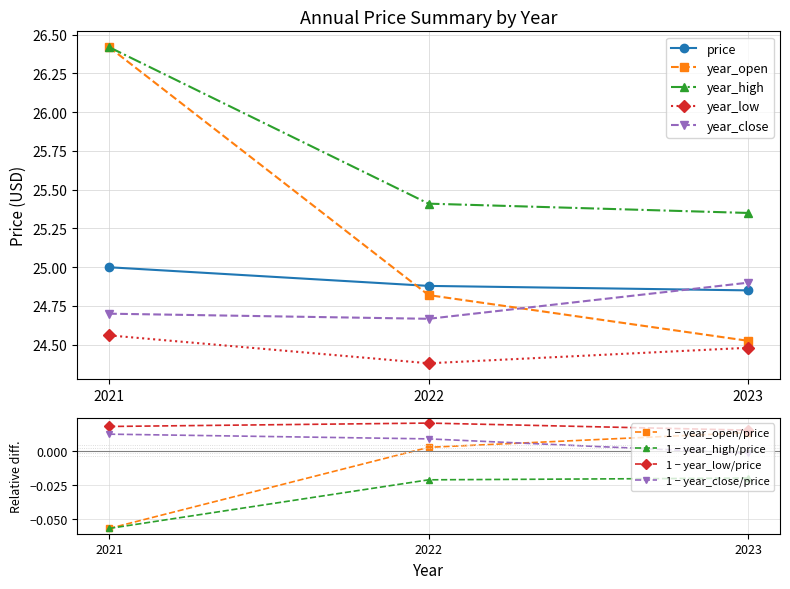

At which label does 1 − year_close/price reach its peak?

2021